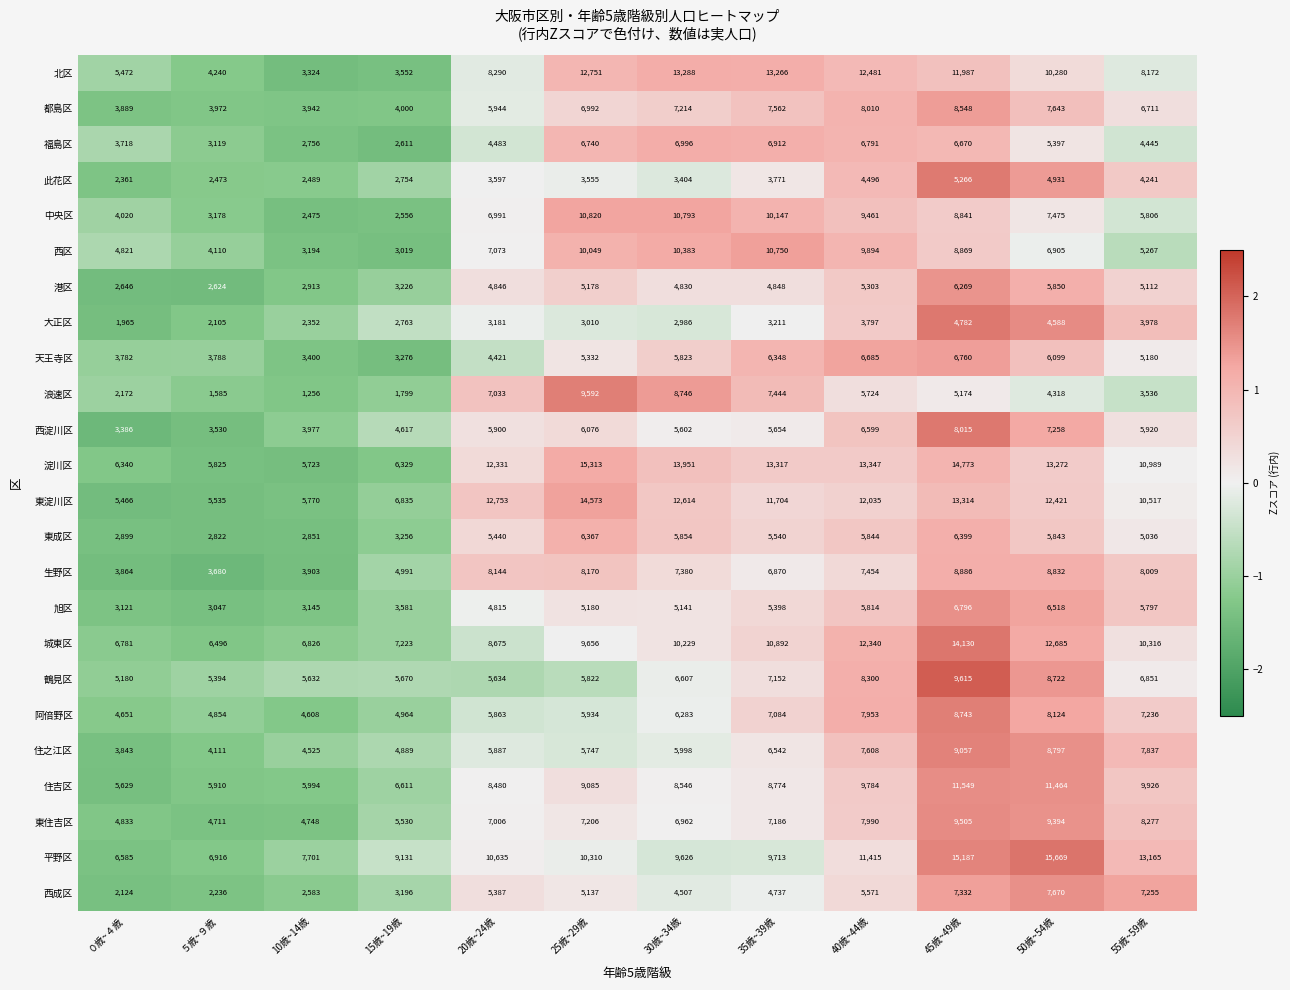

How many data points does each series have?

12